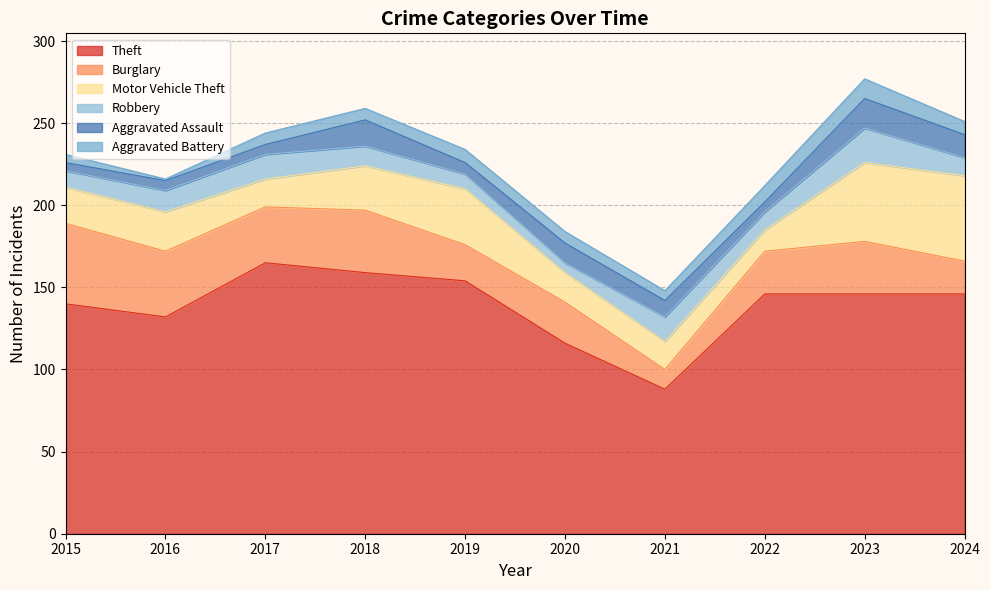

What is the sum of all Theft values?

1392